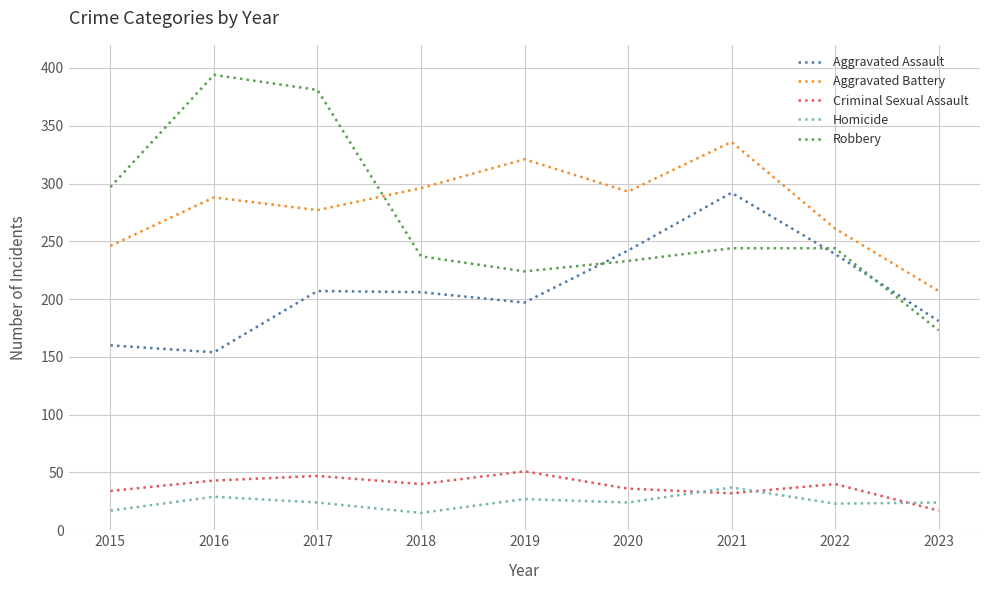

At which label does Aggravated Assault reach its minimum?

2016